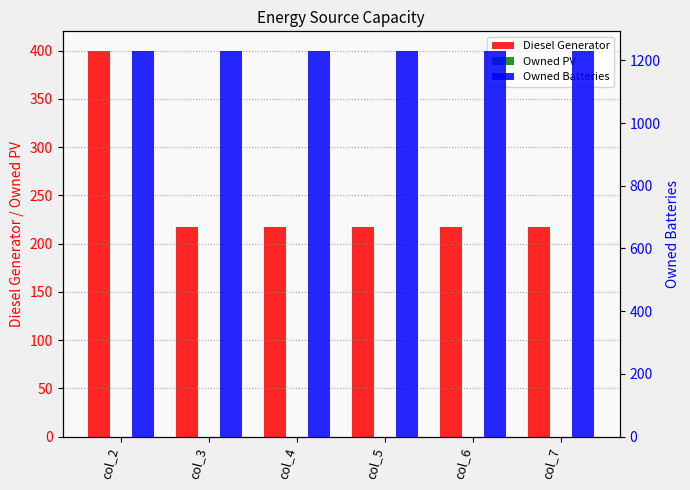

Read the Diesel Generator value at col_6, to the nearest 10.

220